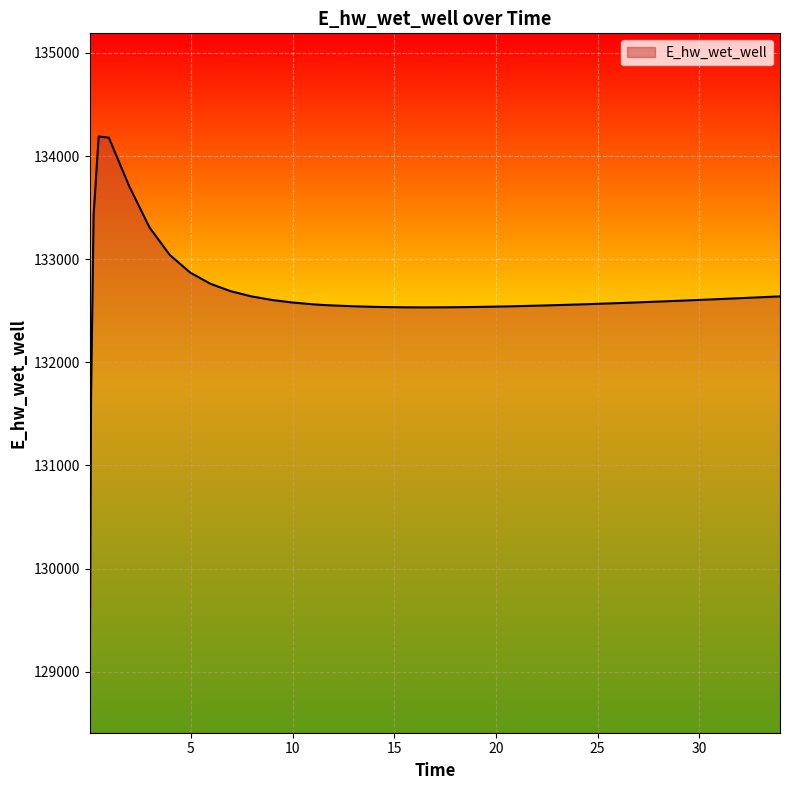

What is the maximum value shown in the chart?

134190.3